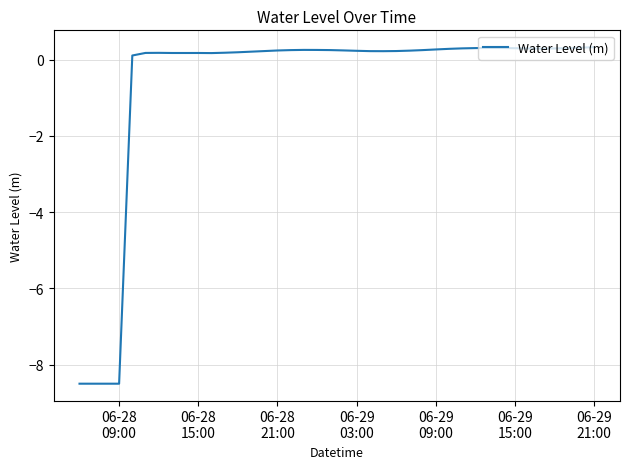

What is the greatest value displayed?

0.3